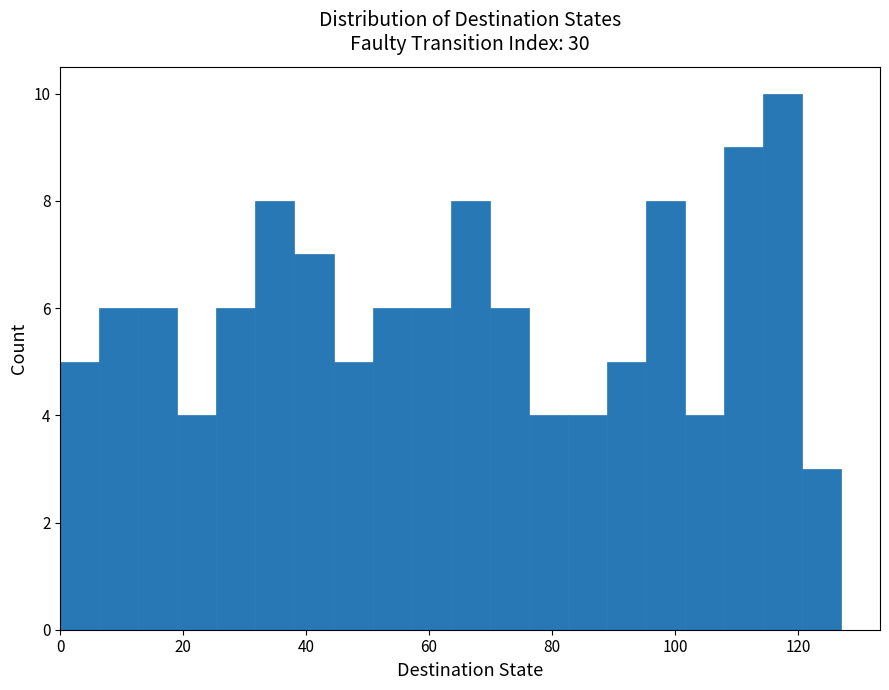

Around what value on the x-axis is the tallest bar? Give the approximate position of its centre, as read against the axis.

118